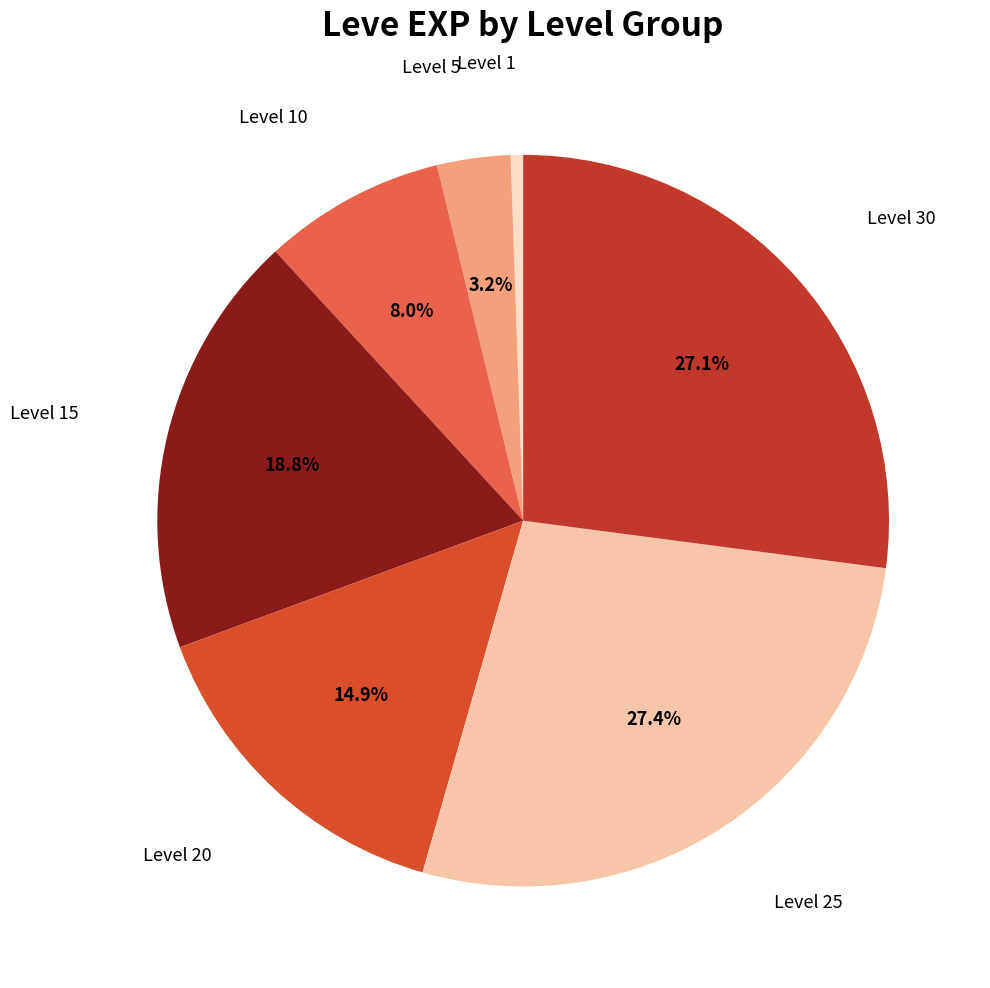

What is the ratio of the value at Level 20 to the value at Level 25?

0.5